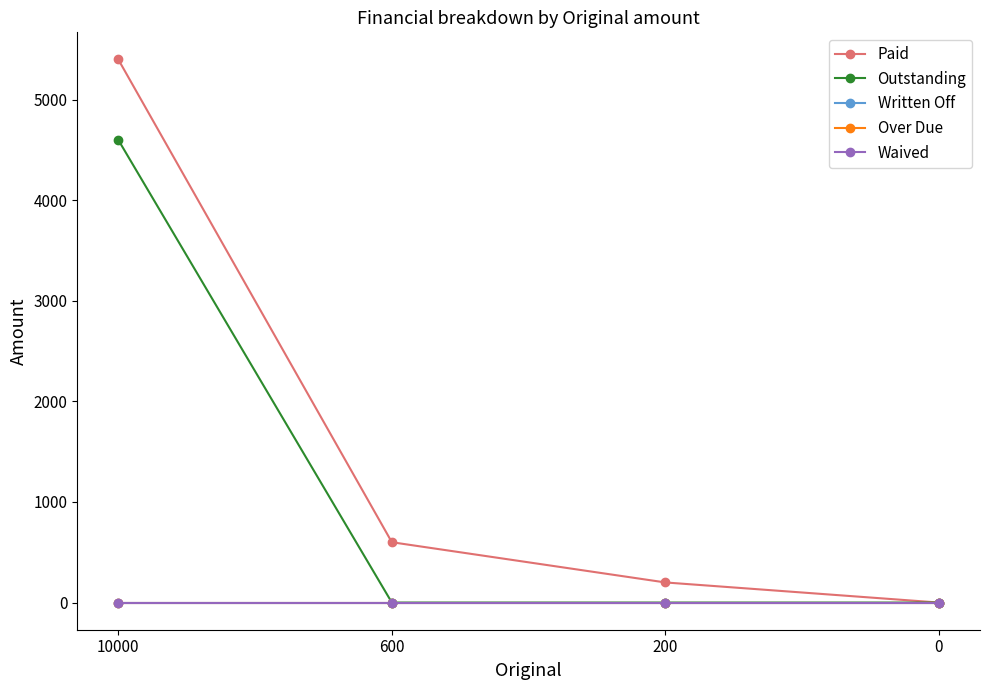

Is this an area chart (filled region under the line)?

No